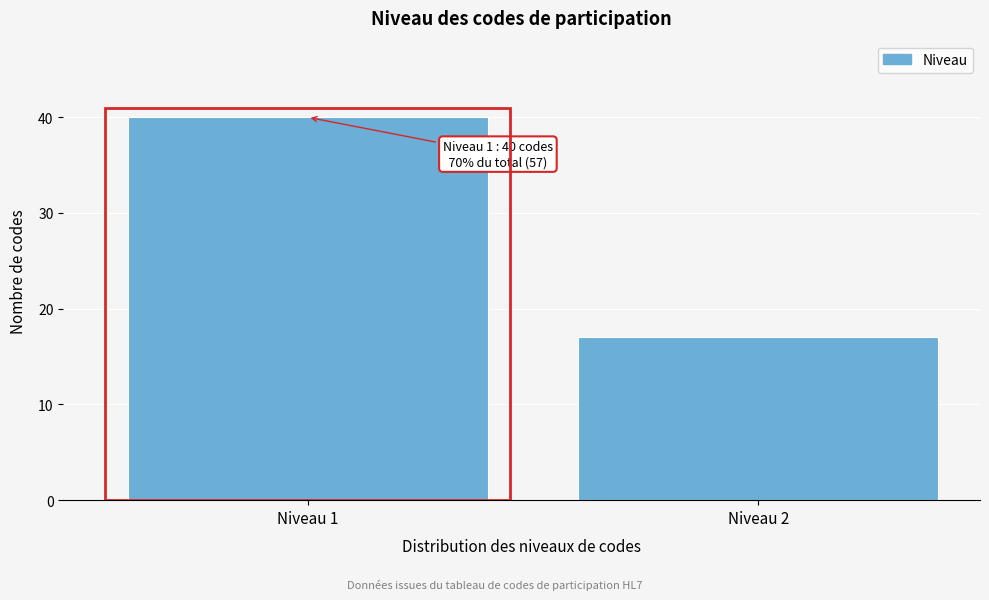

Reading left to right, extract all data points from this chart.

Niveau 1=40	Niveau 2=17